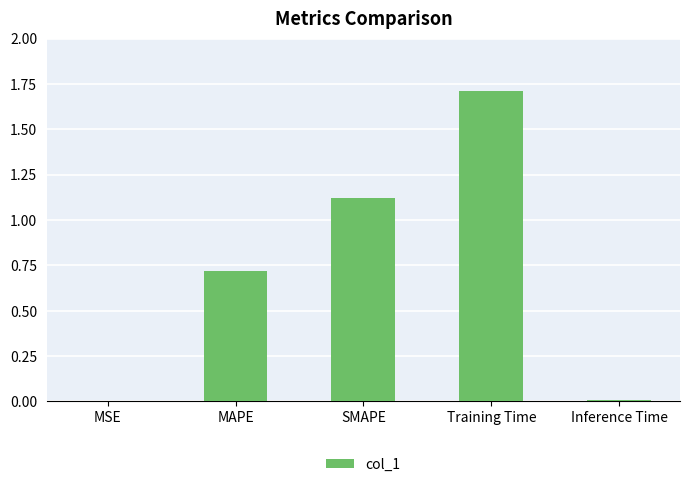

Does the chart contain stacked bars?

No